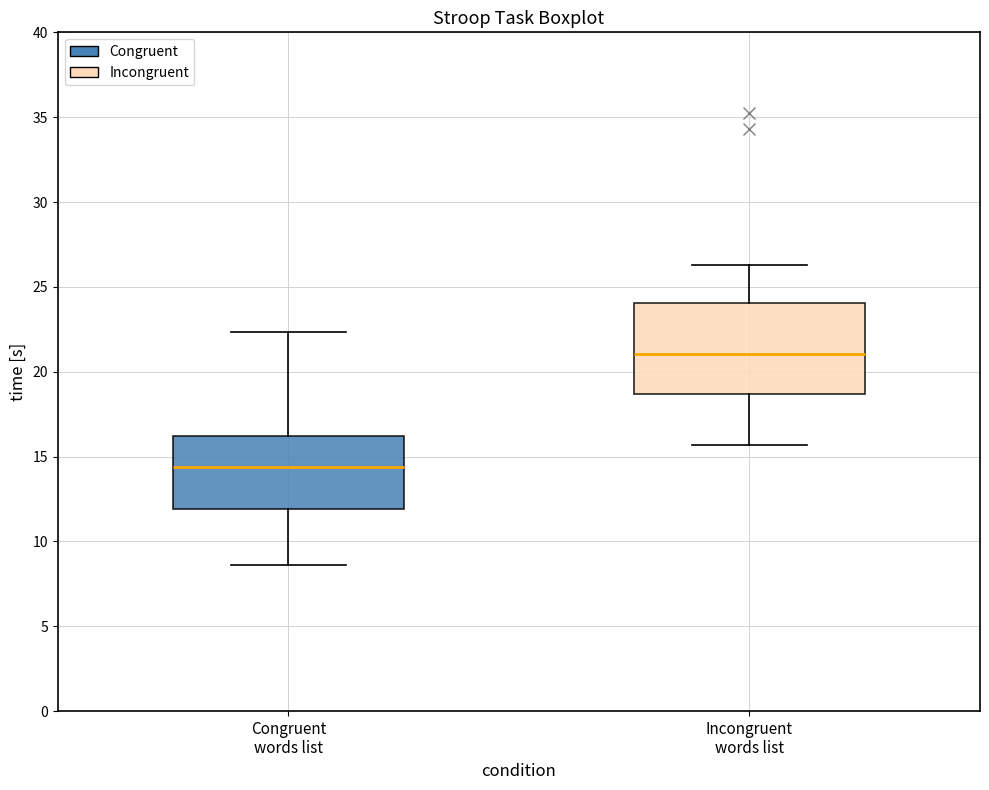

Reading left to right, read every box against the y-axis: the position of its median line, the range the box covers, and the ends of its whiskers. The values are not printed on the chart, so give them approximately, as read against the axis.

Congruent words list: median 14.5, box 12.0 to 16.0, whiskers 8.5 to 22.5
Incongruent words list: median 21.0, box 18.5 to 24.0, whiskers 15.5 to 26.5